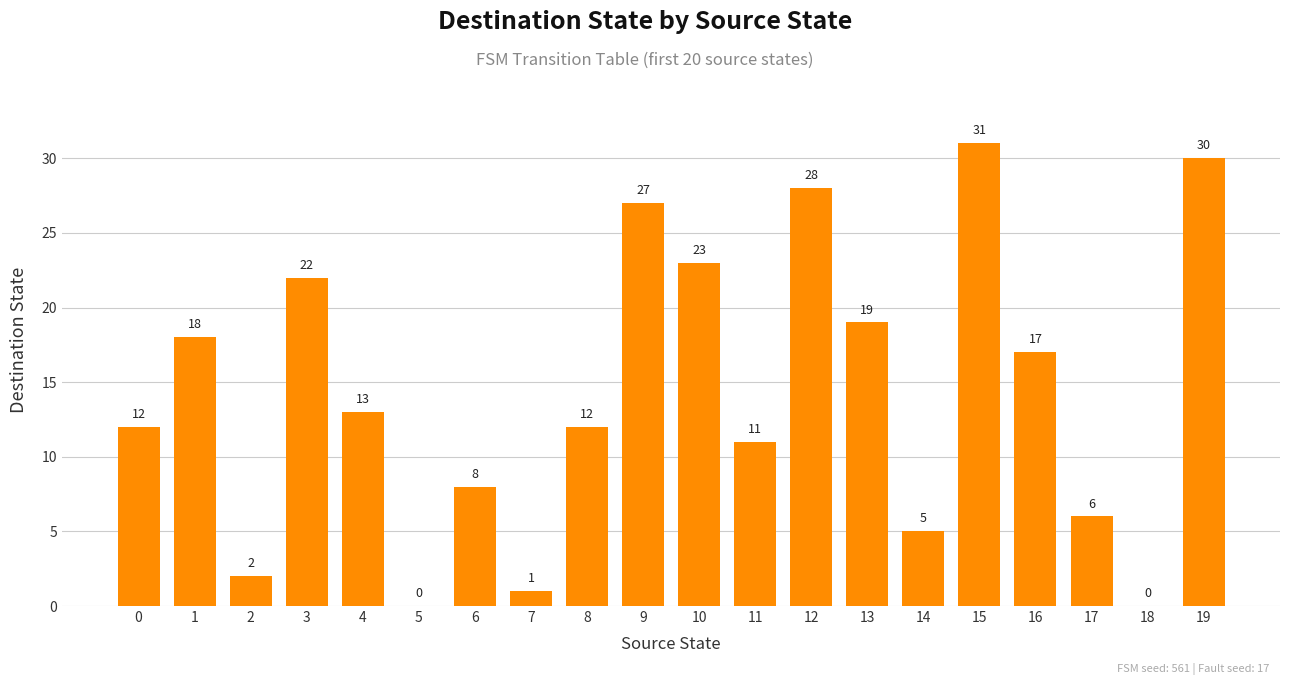

What is the greatest value displayed?

31